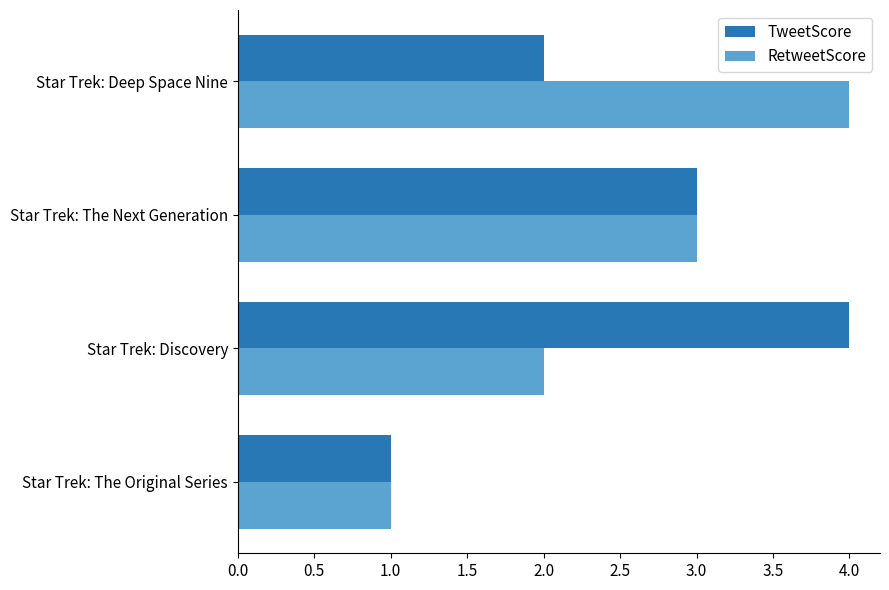

List the labels in order of RetweetScore value, smallest first.

Star Trek: The Original Series, Star Trek: Discovery, Star Trek: The Next Generation, Star Trek: Deep Space Nine